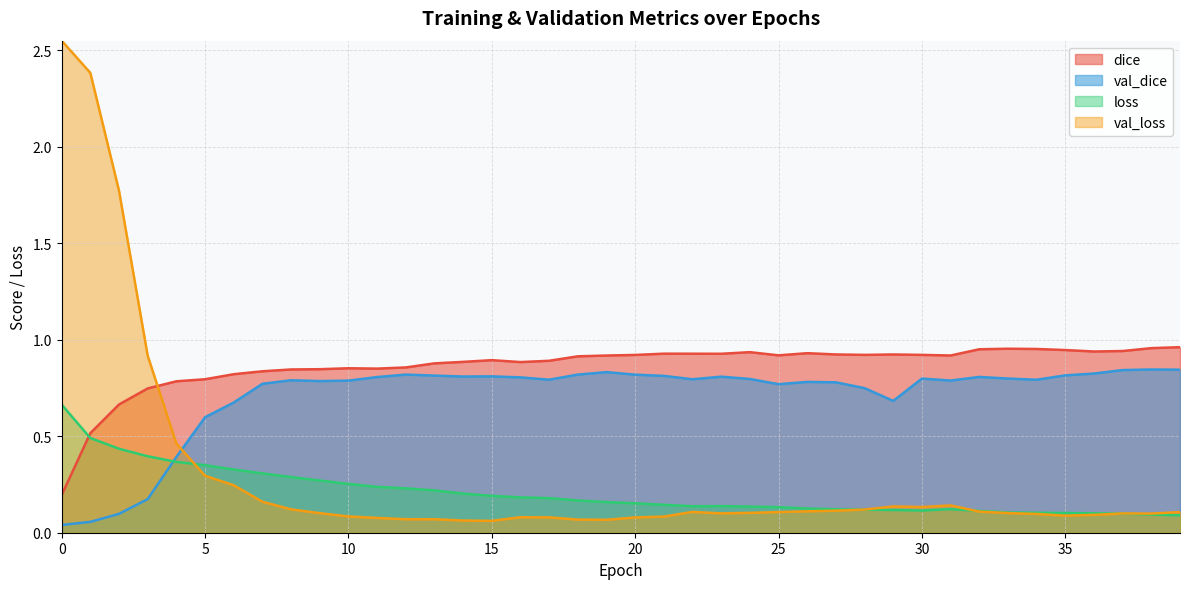

What is the approximate value of val_loss at 20?

0.1